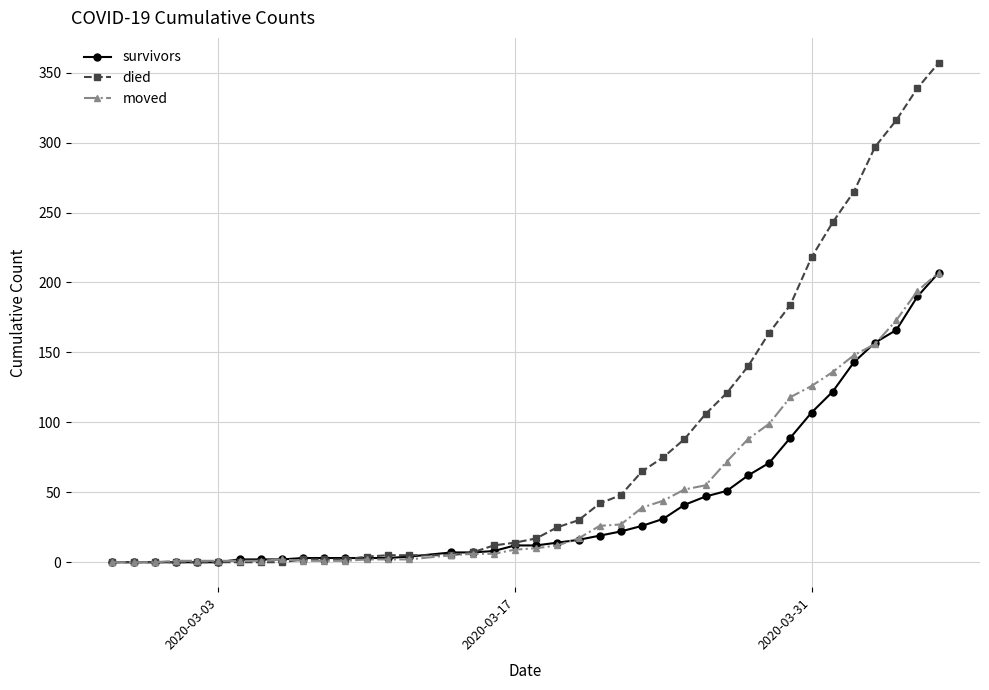

Which series has the largest range (max minus min)?

died